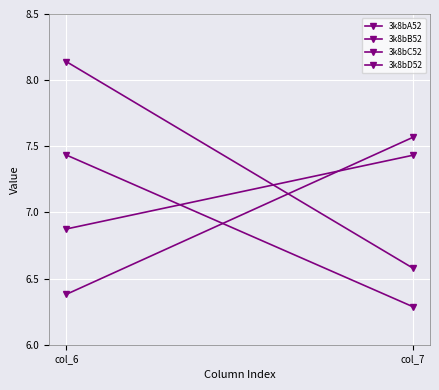

Reading right to left, transcribe all the data shown in this chart.

3k8bA52: col_7=6.3	col_6=7.4
3k8bB52: col_7=7.4	col_6=6.9
3k8bC52: col_7=6.6	col_6=8.1
3k8bD52: col_7=7.6	col_6=6.4